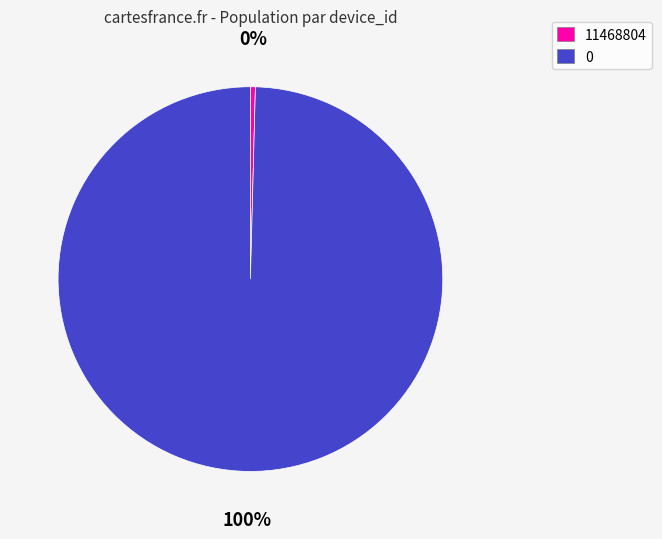

Is 0 the majority of the pie?

Yes